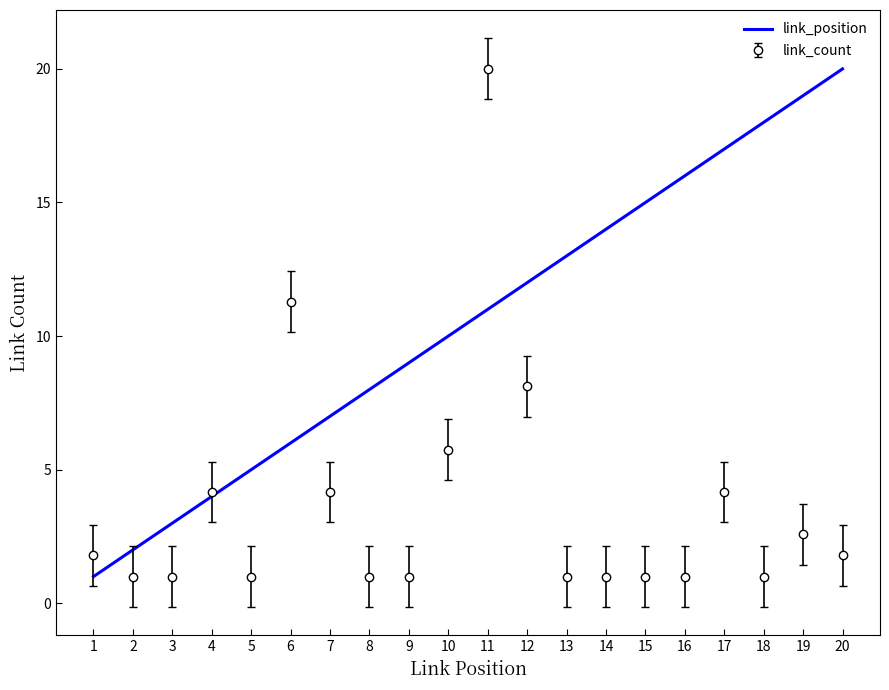

Is the value of link_count at 15 greater than the value of link_position at 7?

No